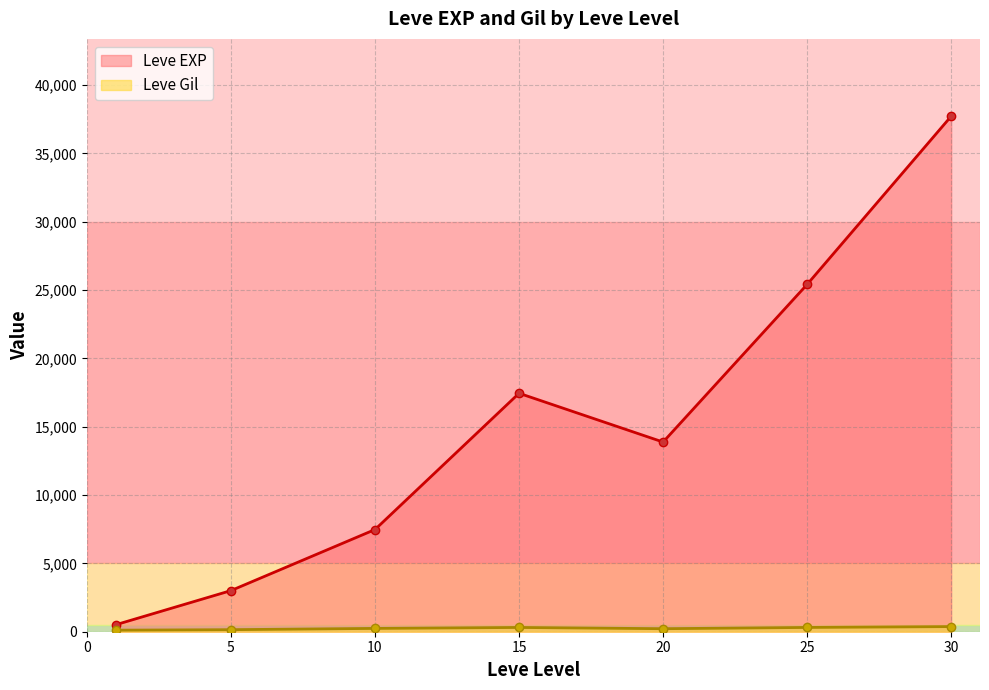

What is the minimum value shown in the chart?

113.0